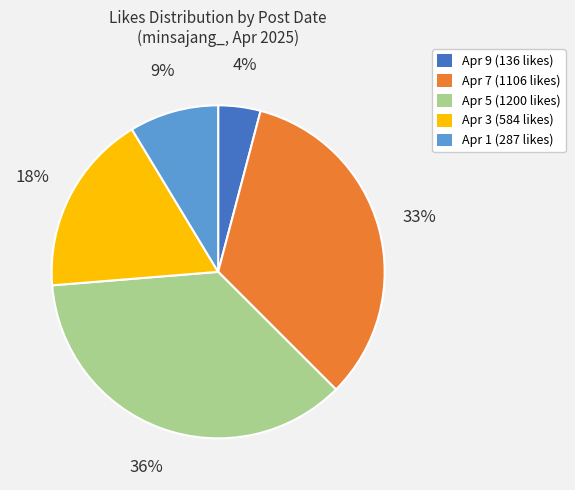

Is there any slice that represents more than half of the pie?

No